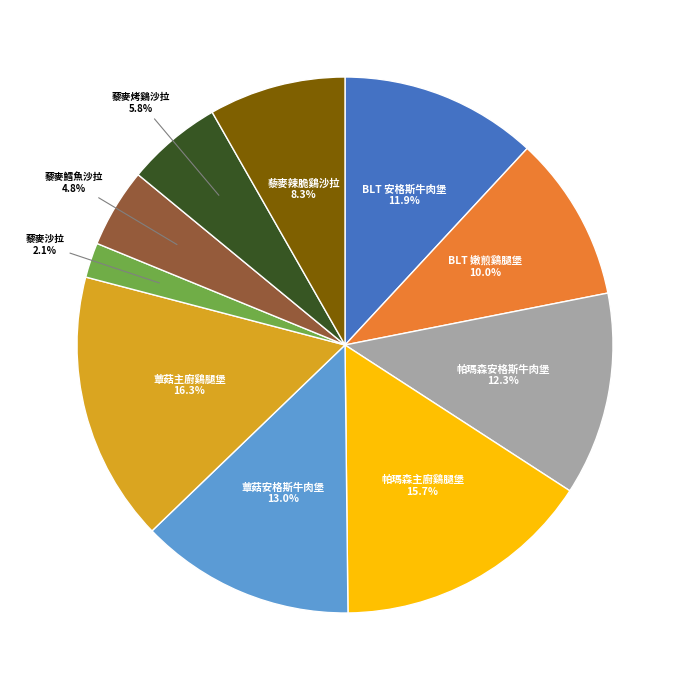

What is the ratio of the value at 帕瑪森主廚鷄腿堡 to the value at 帕瑪森安格斯牛肉堡?

1.3